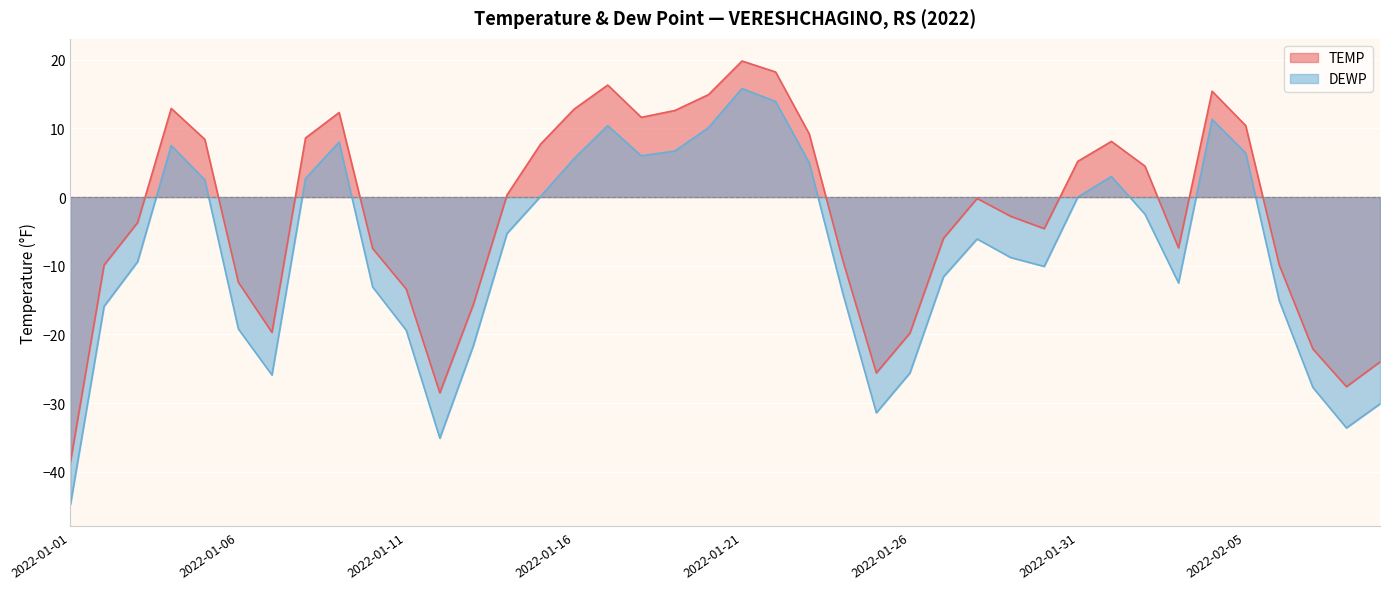

True or false: DEWP and TEMP intersect in this chart.

False